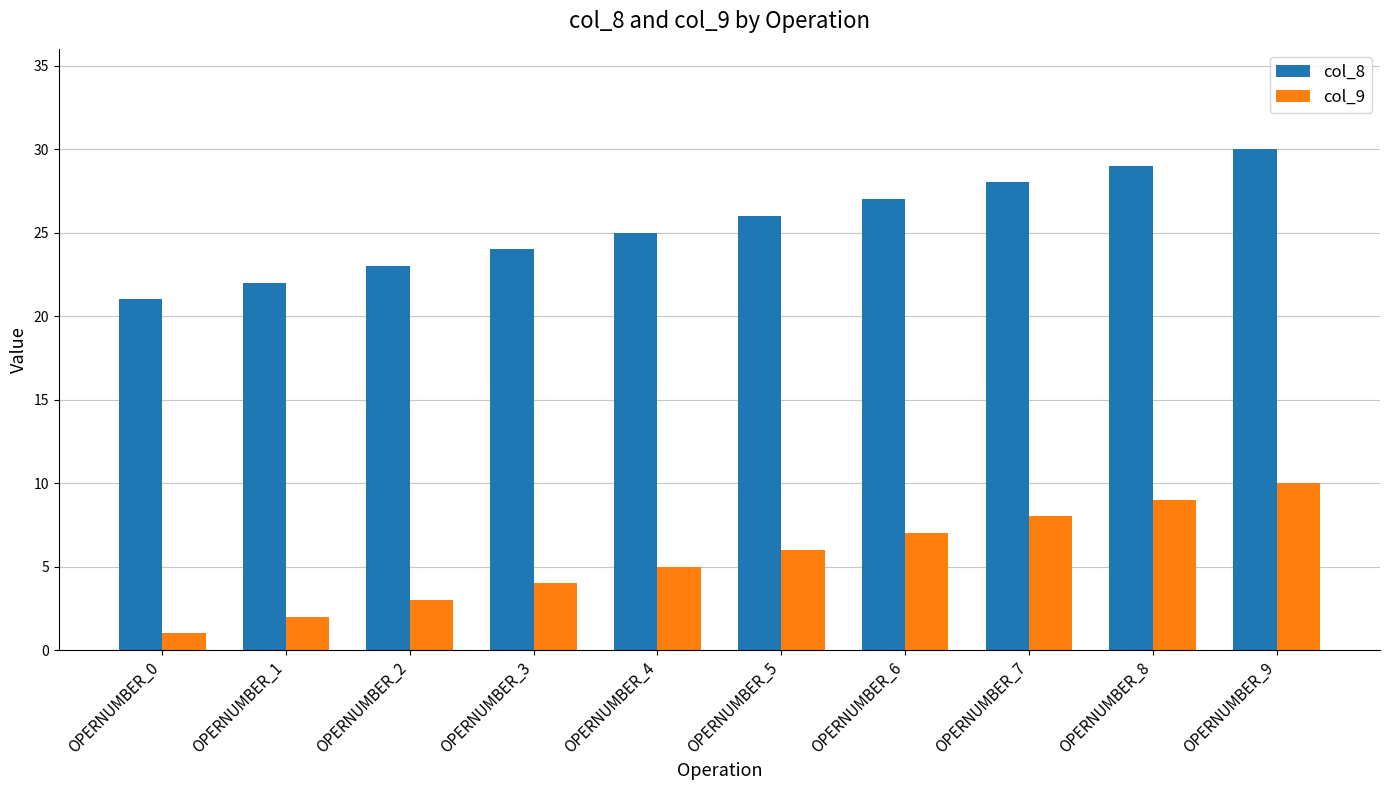

Reading left to right, what are all the values shown in this chart?

col_8: OPERNUMBER_0=21	OPERNUMBER_1=22	OPERNUMBER_2=23	OPERNUMBER_3=24	OPERNUMBER_4=25	OPERNUMBER_5=26	OPERNUMBER_6=27	OPERNUMBER_7=28	OPERNUMBER_8=29	OPERNUMBER_9=30
col_9: OPERNUMBER_0=1	OPERNUMBER_1=2	OPERNUMBER_2=3	OPERNUMBER_3=4	OPERNUMBER_4=5	OPERNUMBER_5=6	OPERNUMBER_6=7	OPERNUMBER_7=8	OPERNUMBER_8=9	OPERNUMBER_9=10